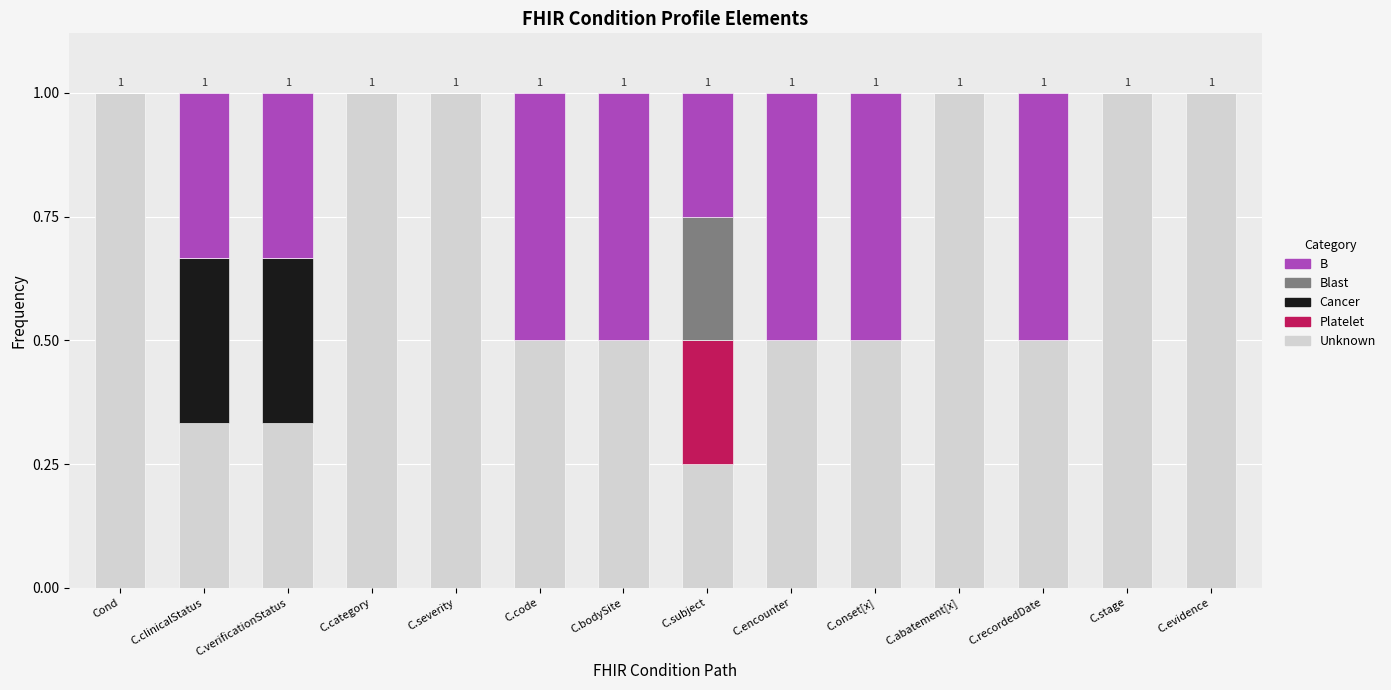

What are all the series names shown in the legend?

B, Blast, Cancer, Platelet, Unknown